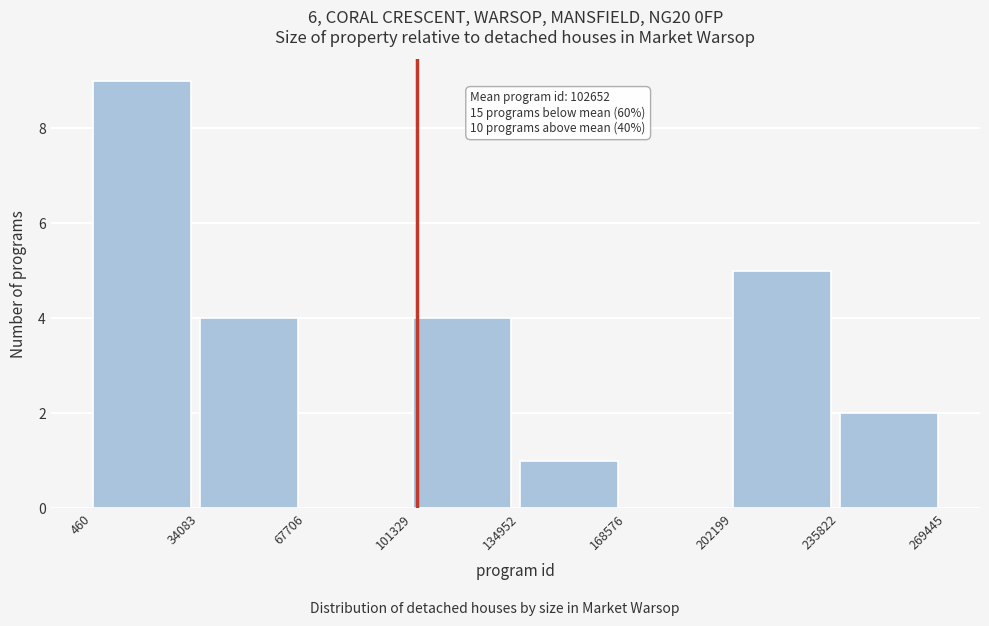

Which range on the x-axis has the tallest bar?

460 to 34083